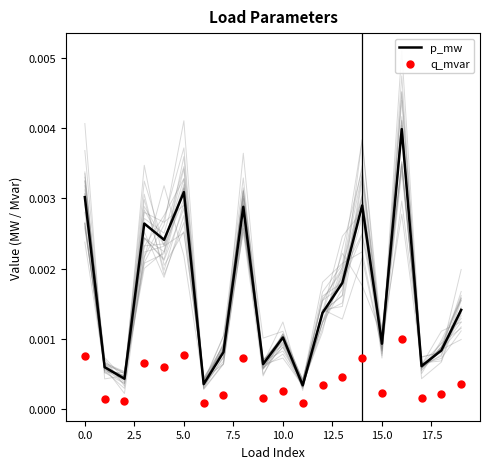

Which series has the largest Y range (max minus min)?

p_mw